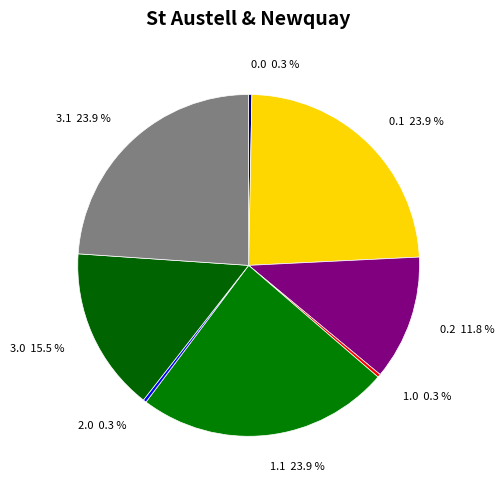

What portion of the pie excludes 0.2 11.8 %?

88.2%